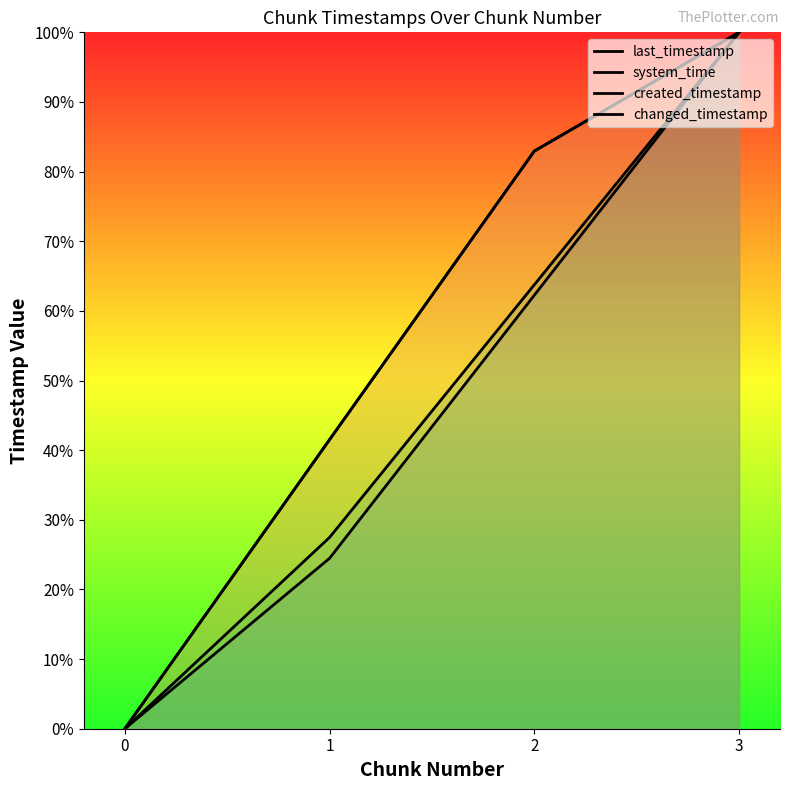

How many categories are shown in the chart?

4